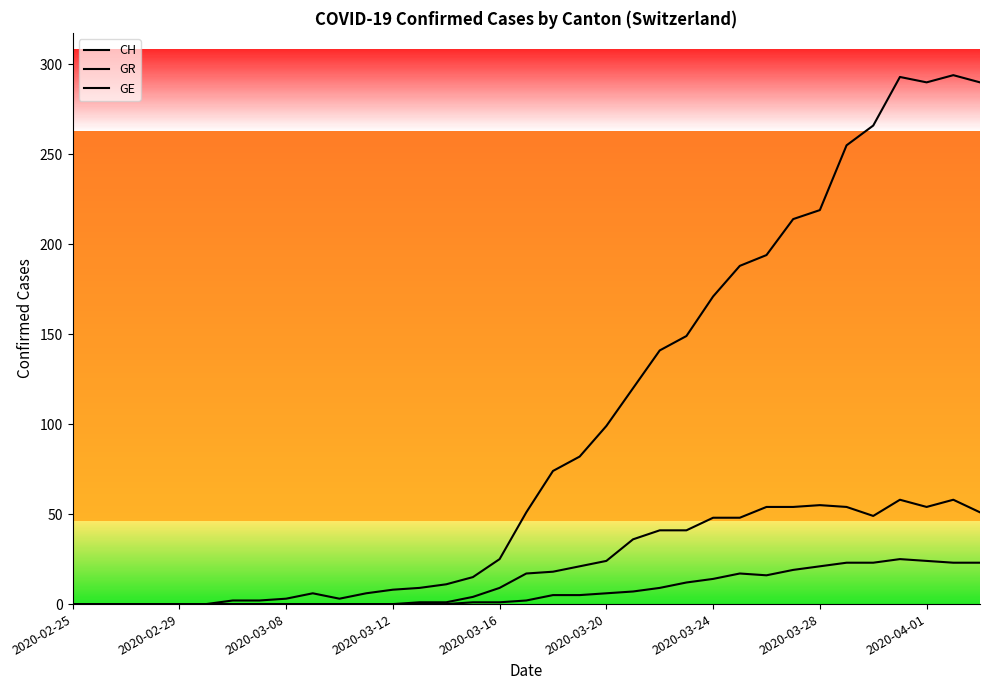

Is this an area chart (filled region under the line)?

No